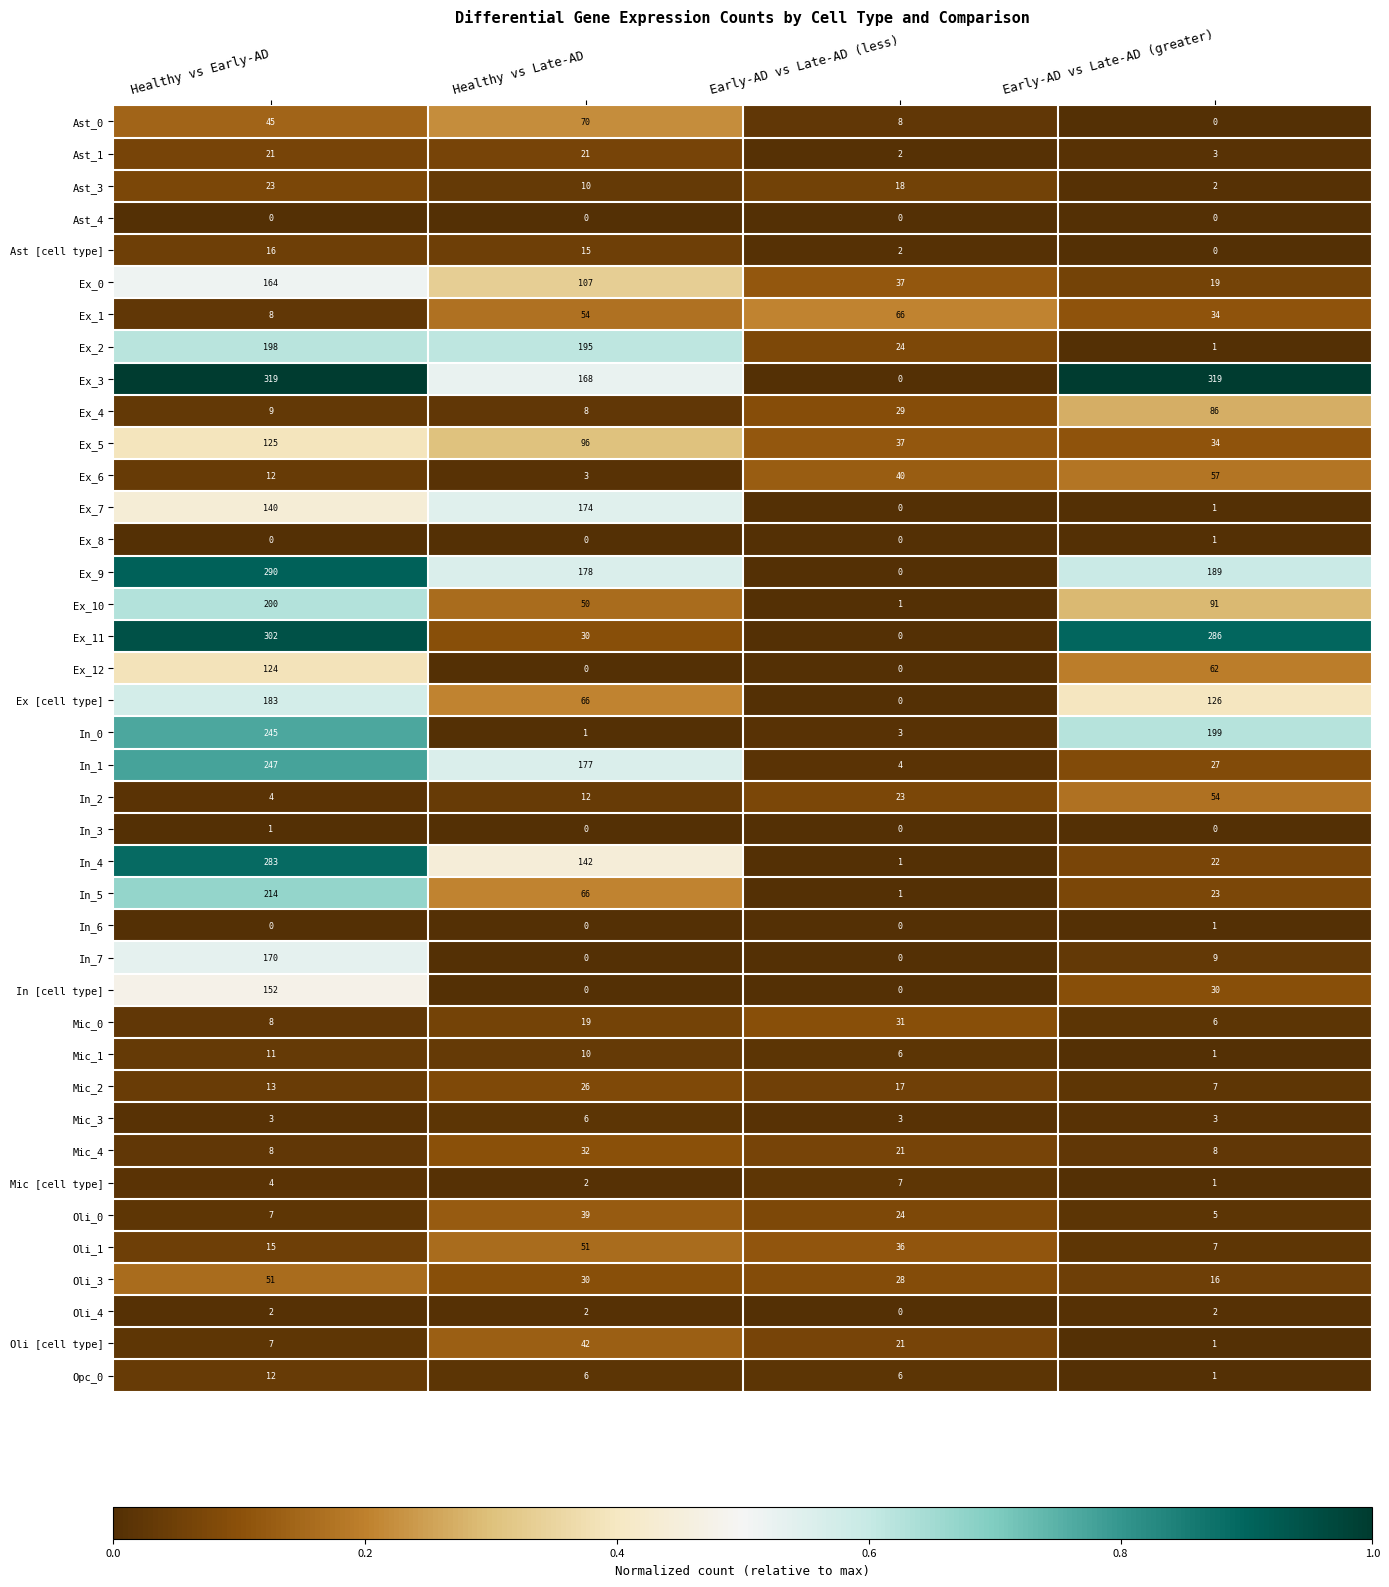

What is the highest value of the Ex [cell type] series?

183